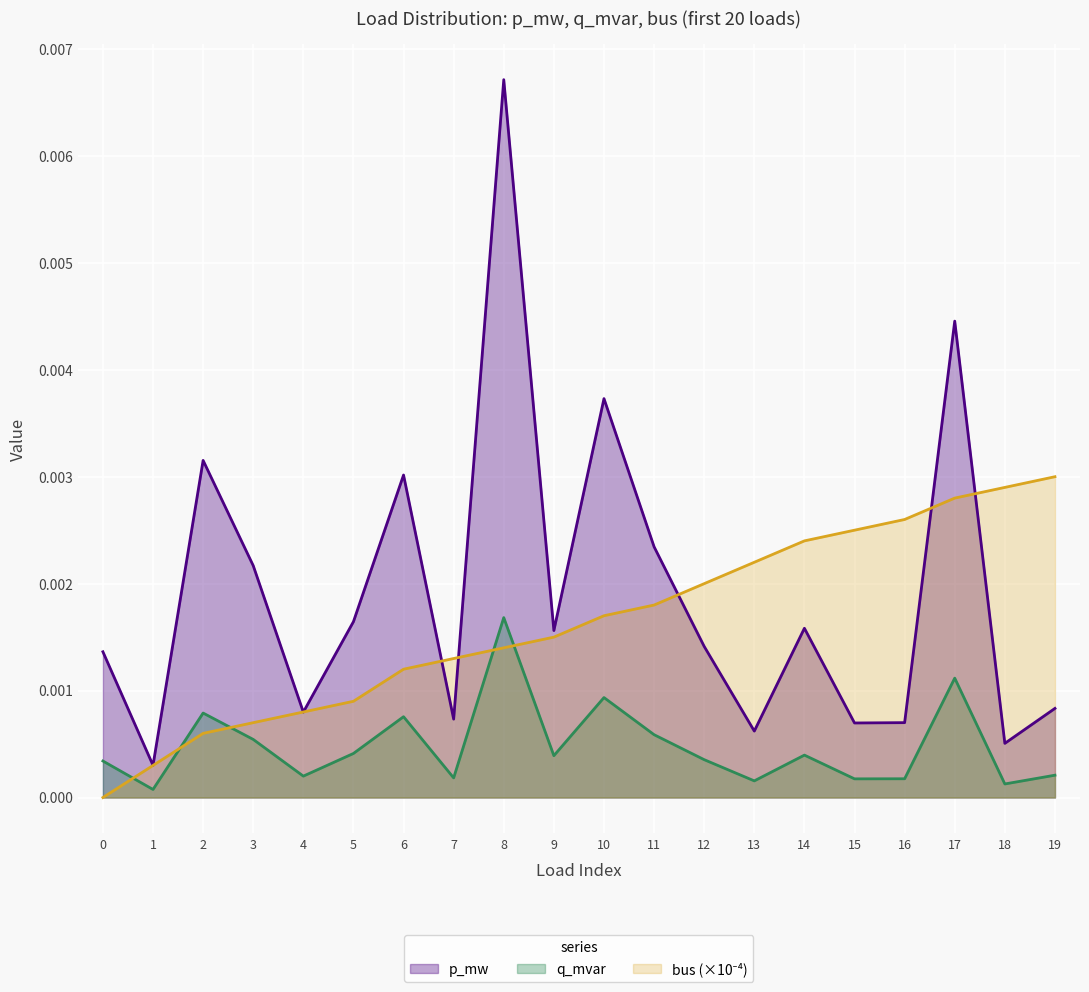

Is it true that q_mvar equals 0.0 at 9?

True